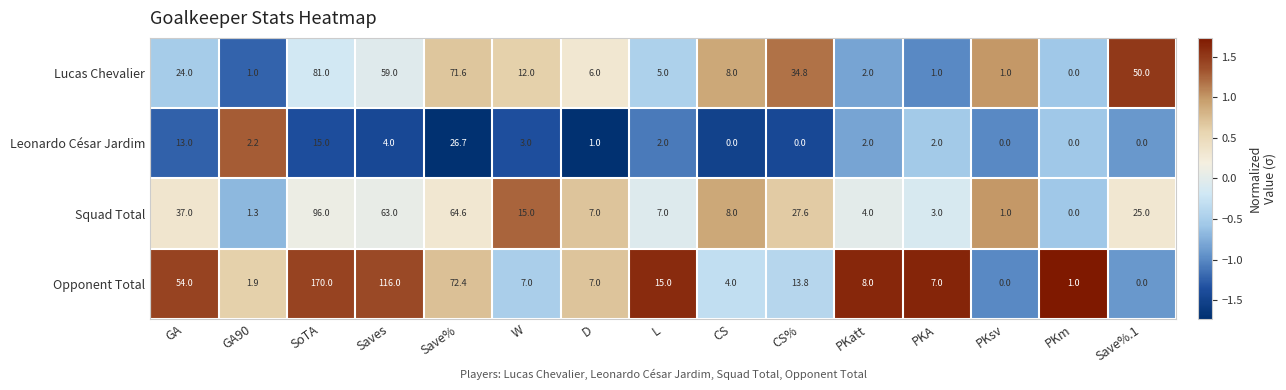

List the series in order of their peak value, lowest first.

Leonardo César Jardim, Lucas Chevalier, Squad Total, Opponent Total